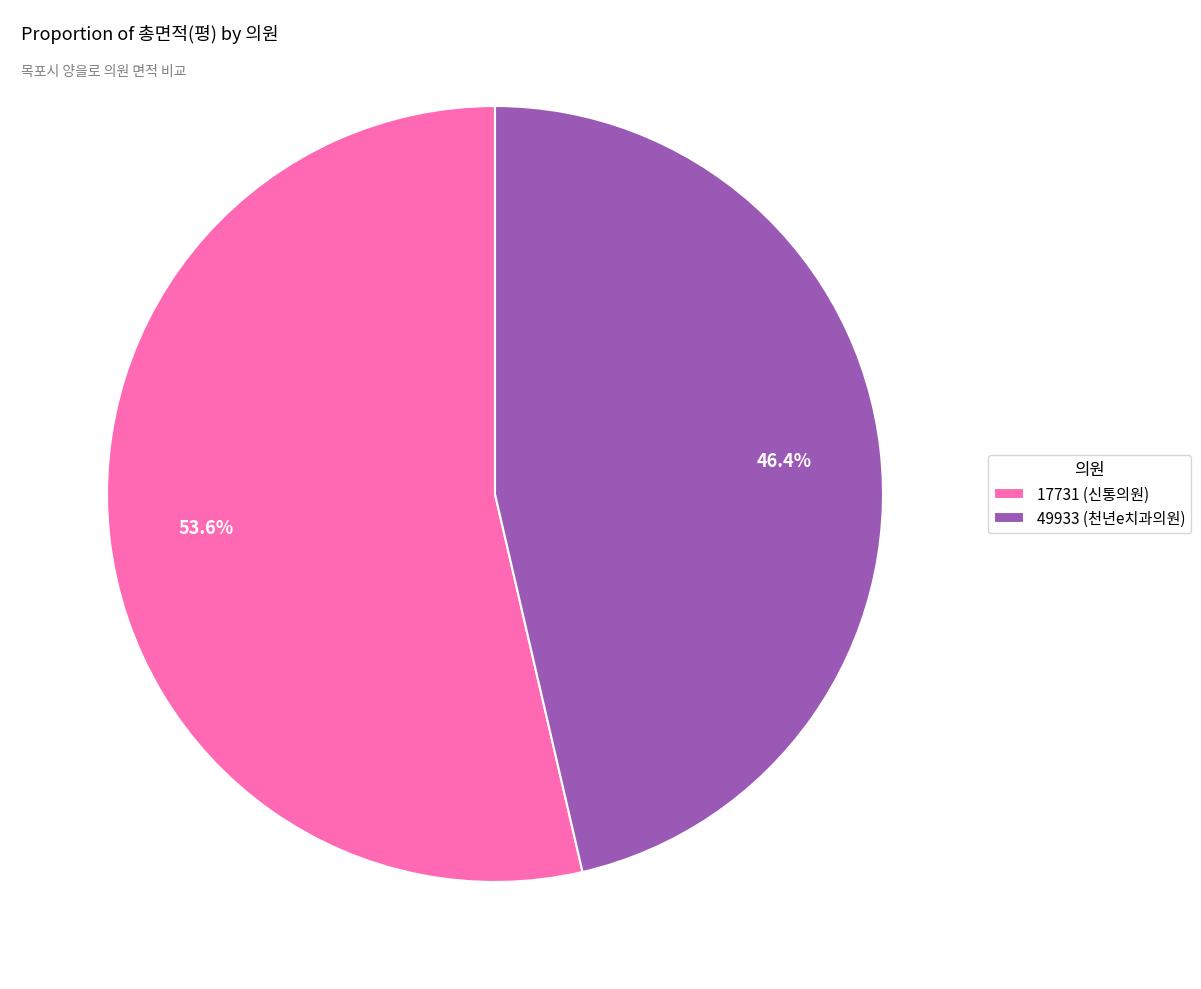

What percentage is the 17731 (신통의원) slice, to the nearest percent?

54%